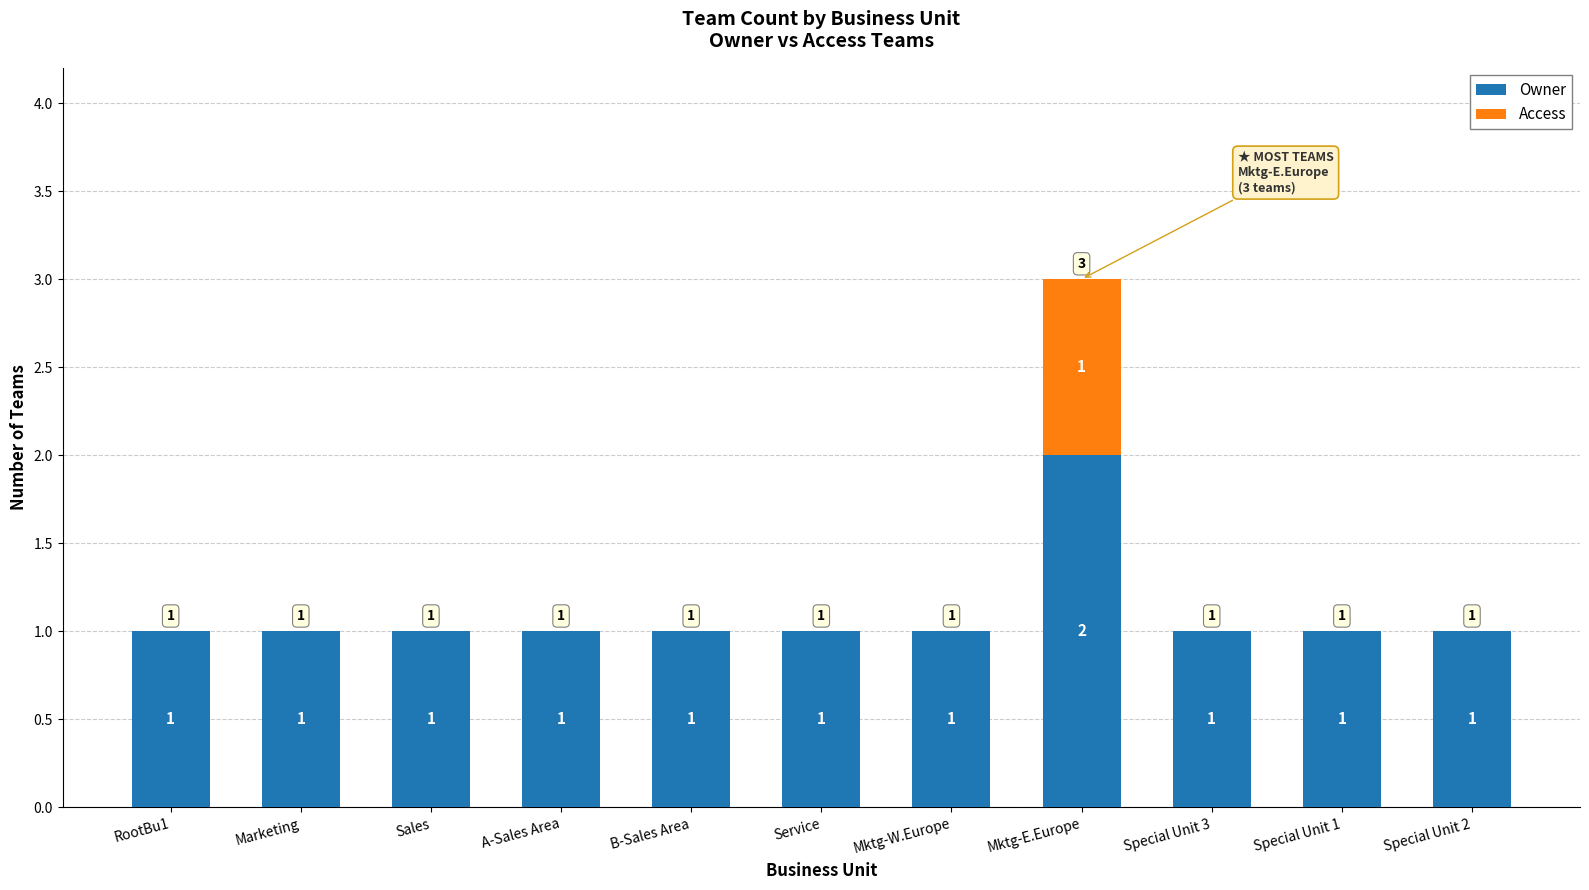

What is the sum of the Owner values at Sales and Mktg-E.Europe?

3